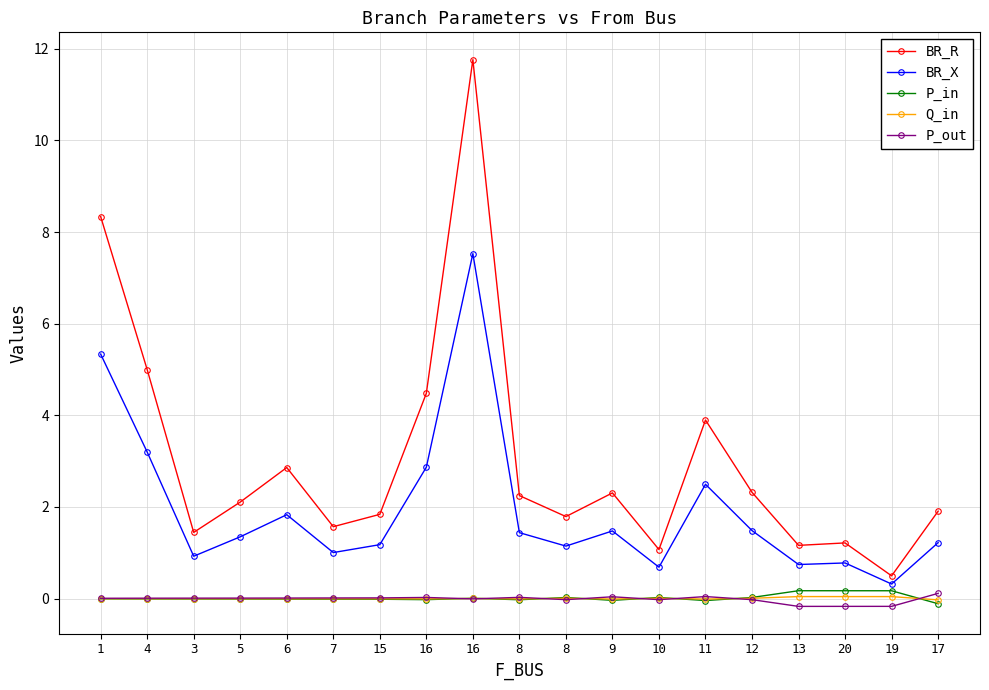

Which series changed the most between 10 and 12?

BR_R